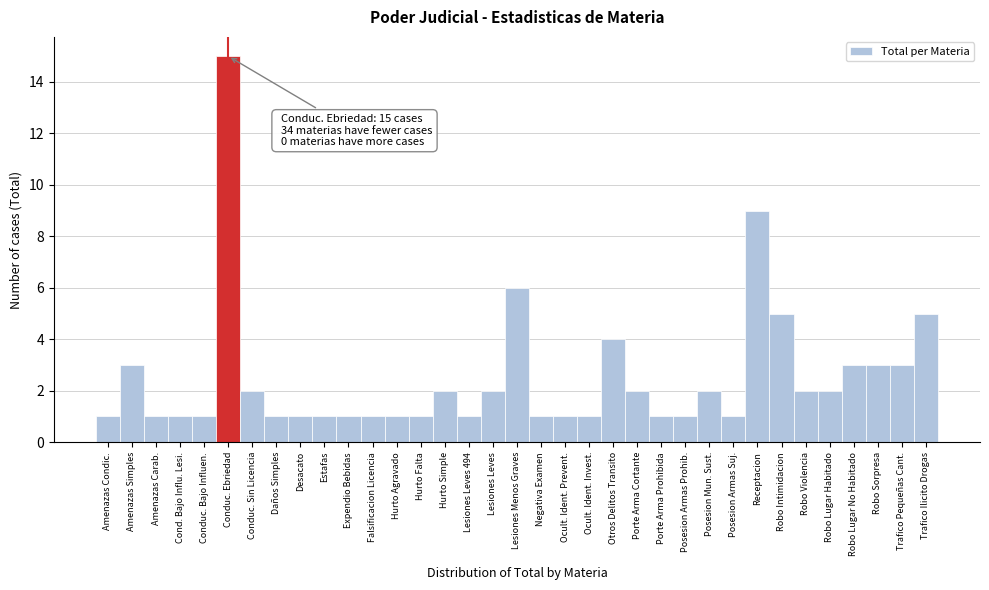

What position from the right is Robo Sorpresa?

3